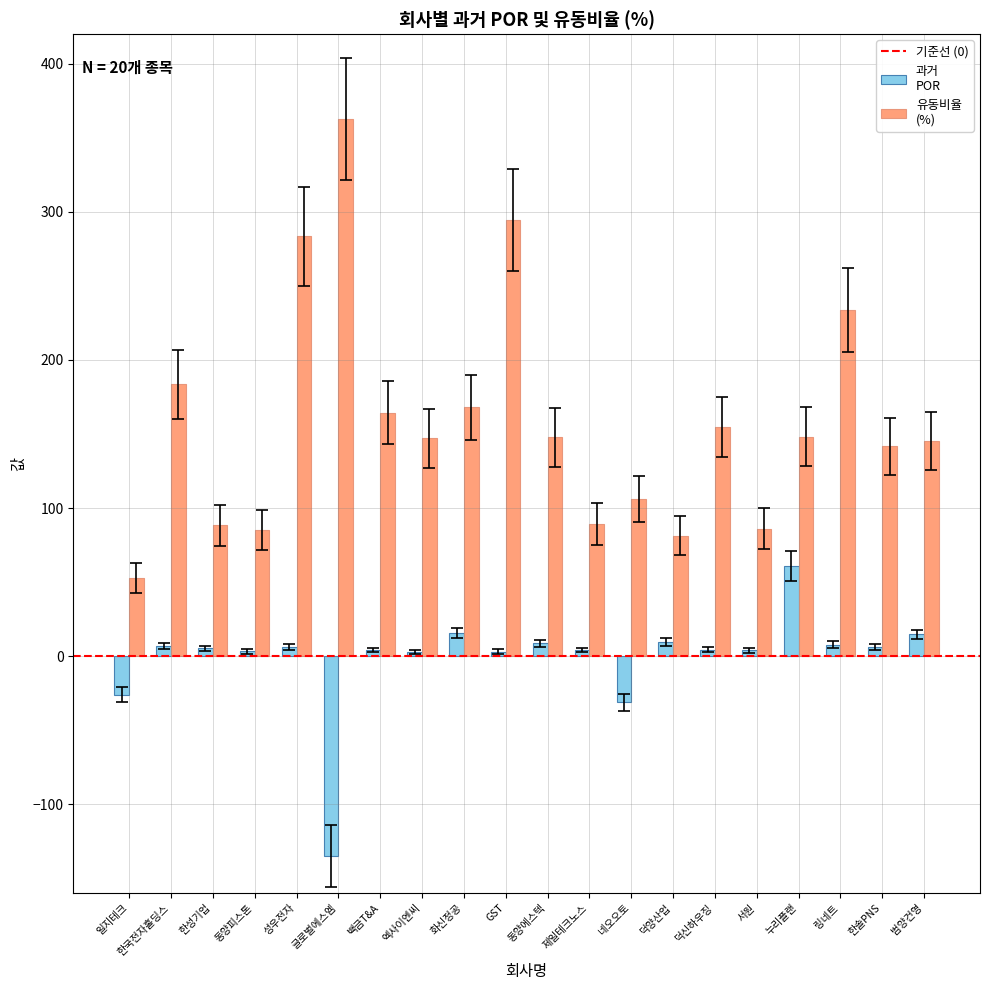

What is the greatest value displayed?

362.8